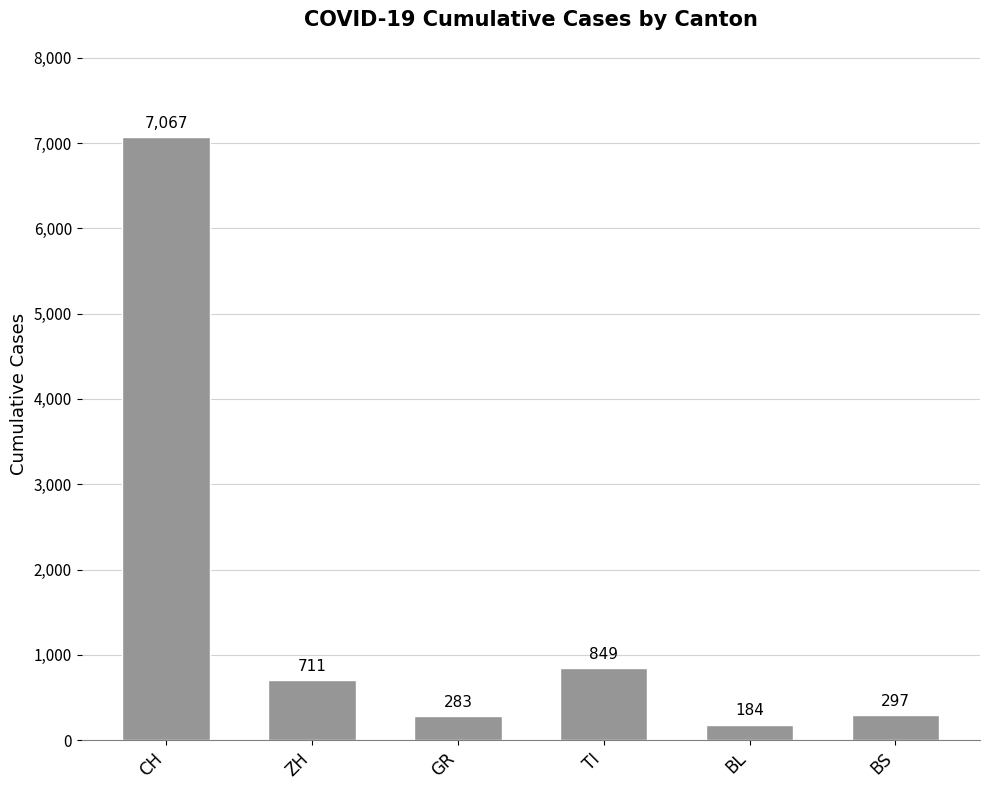

Read the value at TI.

849